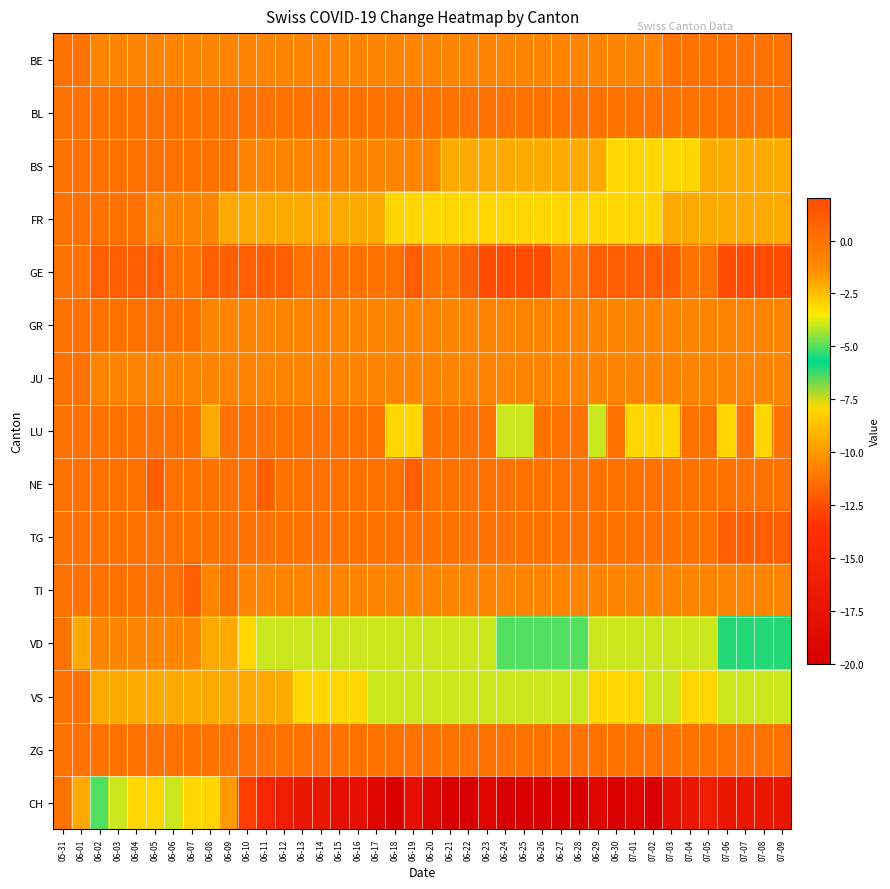

Which series has the largest range (max minus min)?

CH